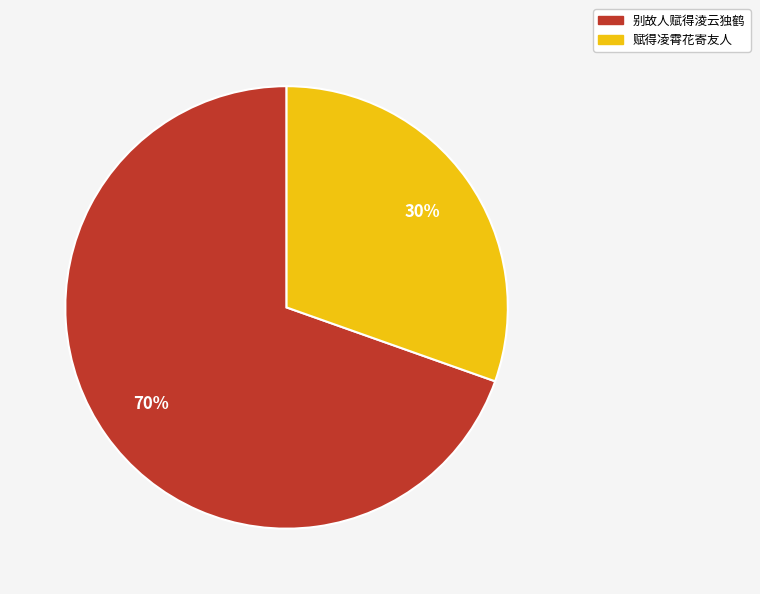

Combined, do 赋得凌霄花寄友人 and 别故人赋得淩云独鹤 account for over 50%?

Yes